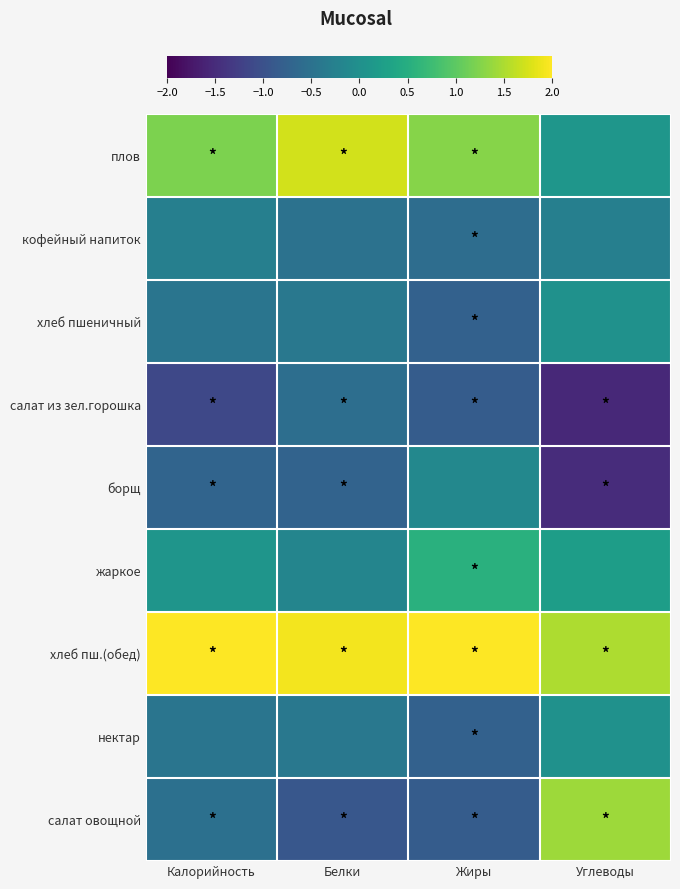

Reading left to right, what are all the values shown in this chart?

плов: Калорийность=1.2	Белки=1.7	Жиры=1.3	Углеводы=0.1
кофейный напиток: Калорийность=-0.3	Белки=-0.5	Жиры=-0.6	Углеводы=-0.3
хлеб пшеничный: Калорийность=-0.4	Белки=-0.4	Жиры=-0.8	Углеводы=0.0
салат из зел.горошка: Калорийность=-1.1	Белки=-0.6	Жиры=-0.8	Углеводы=-1.5
борщ: Калорийность=-0.7	Белки=-0.7	Жиры=-0.1	Углеводы=-1.5
жаркое: Калорийность=0.1	Белки=-0.2	Жиры=0.5	Углеводы=0.2
хлеб пш.(обед): Калорийность=2.0	Белки=1.9	Жиры=2.0	Углеводы=1.5
нектар: Калорийность=-0.4	Белки=-0.4	Жиры=-0.8	Углеводы=0.0
салат овощной: Калорийность=-0.5	Белки=-0.9	Жиры=-0.8	Углеводы=1.4